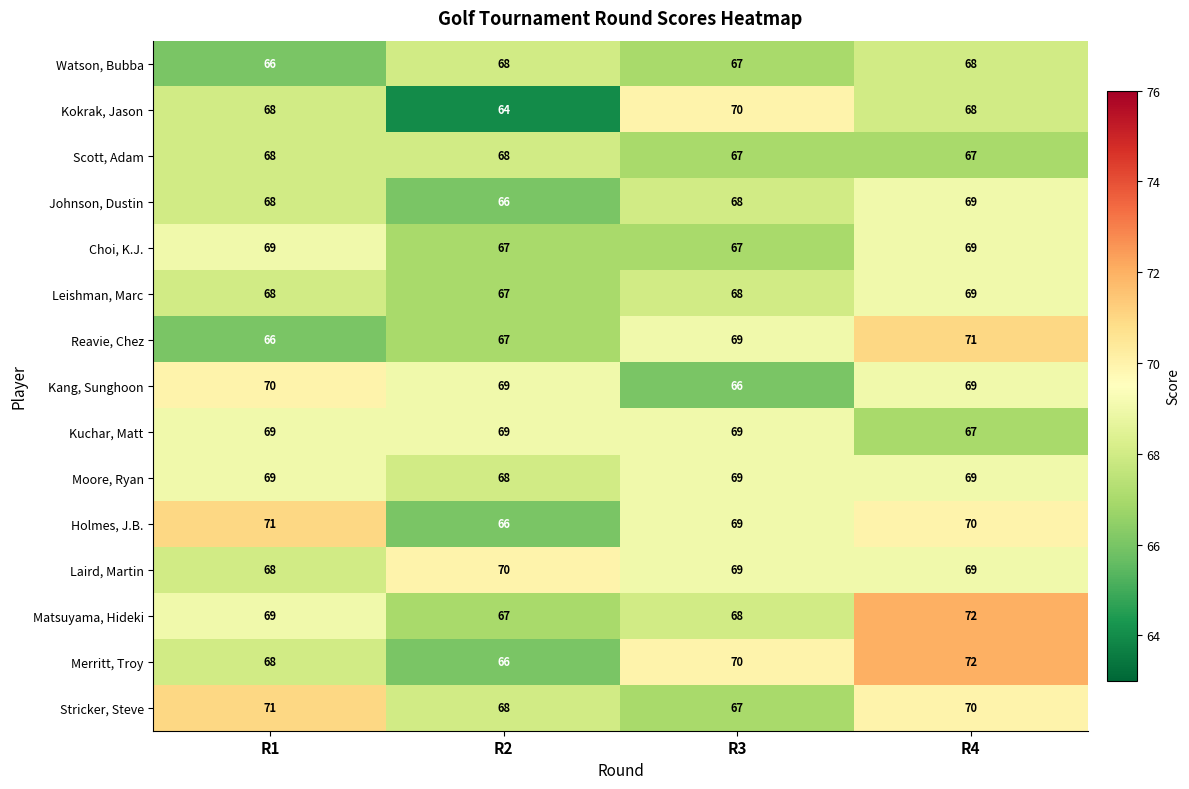

At how many categories does at least one series exceed 69?

4